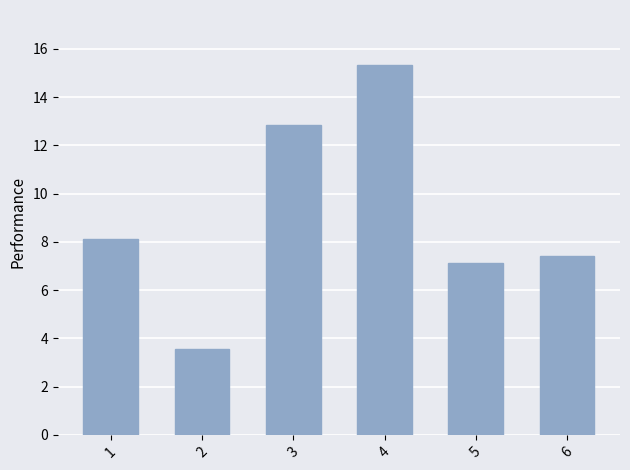

What is the difference between the maximum and minimum values?

11.8